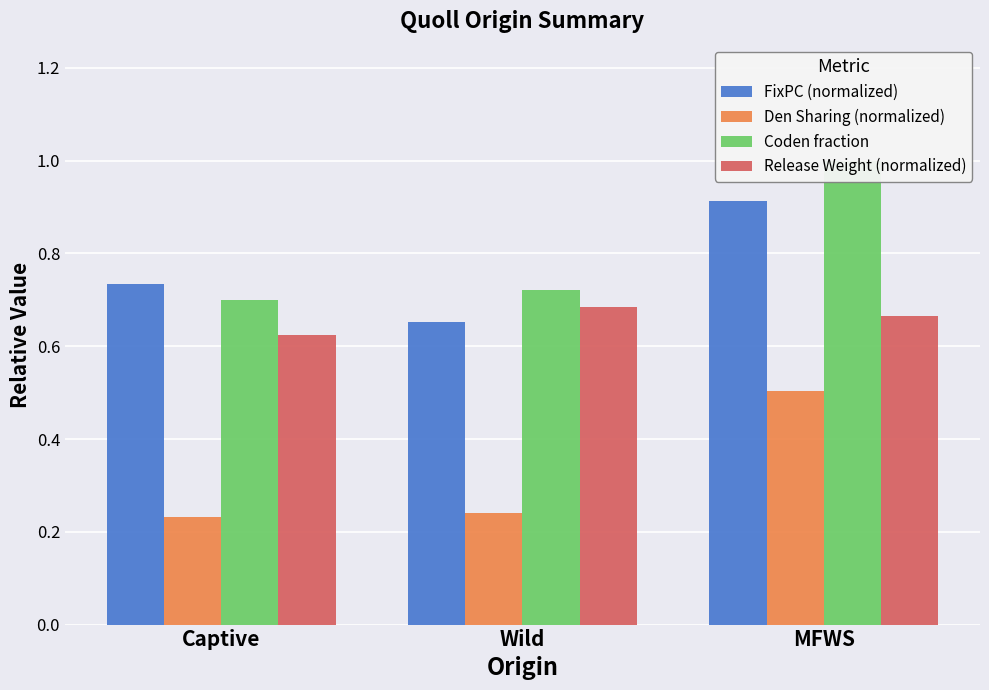

What is the label of the 2nd bar from the right?

Wild